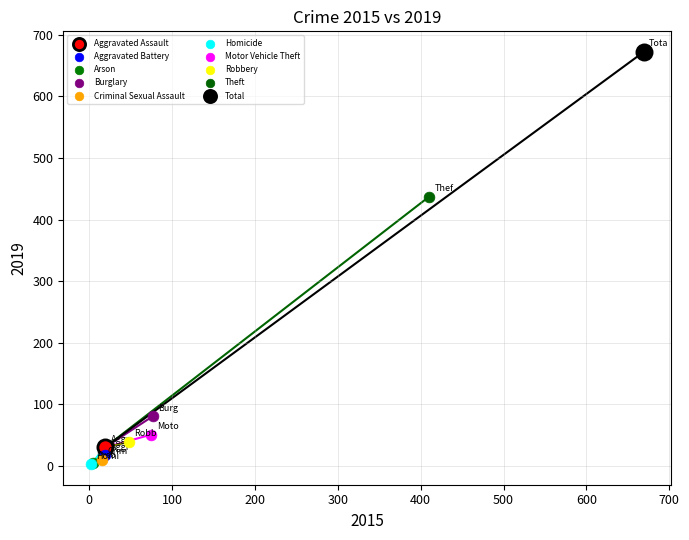

What are all the series names shown in the legend?

Aggravated Assault, Aggravated Battery, Arson, Burglary, Criminal Sexual Assault, Homicide, Motor Vehicle Theft, Robbery, Theft, Total